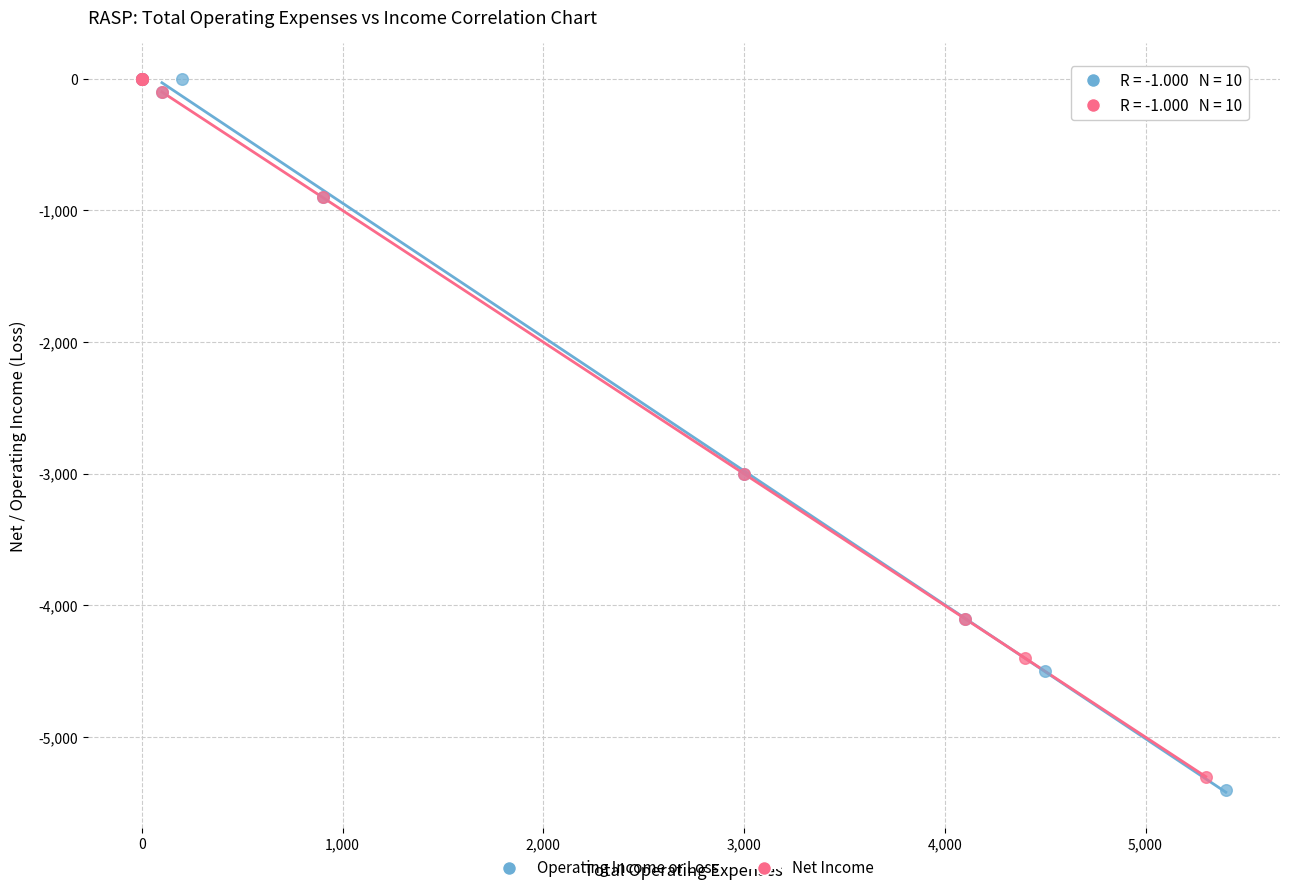

What are all the series names shown in the legend?

Operating Income or Loss, Net Income